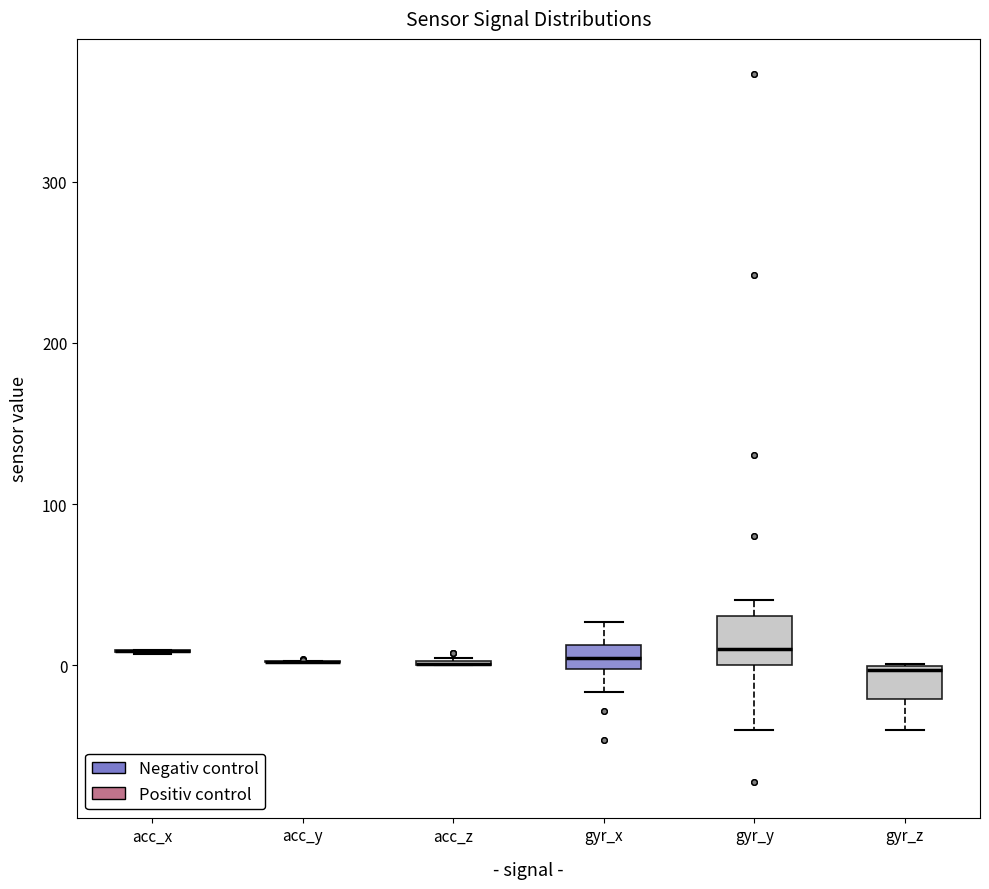

Comparing the boxes themselves (not the whiskers), which one is the tallest?

gyr_y